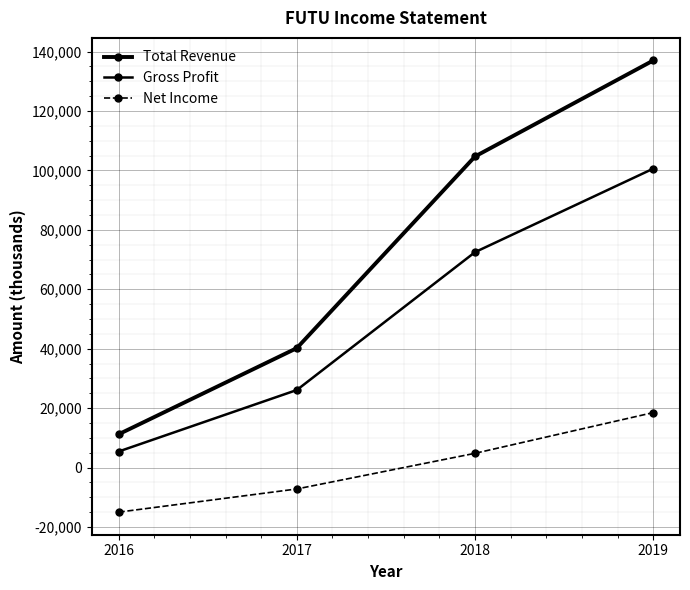

What is the sum of the Gross Profit values at 2017 and 2016?

31500